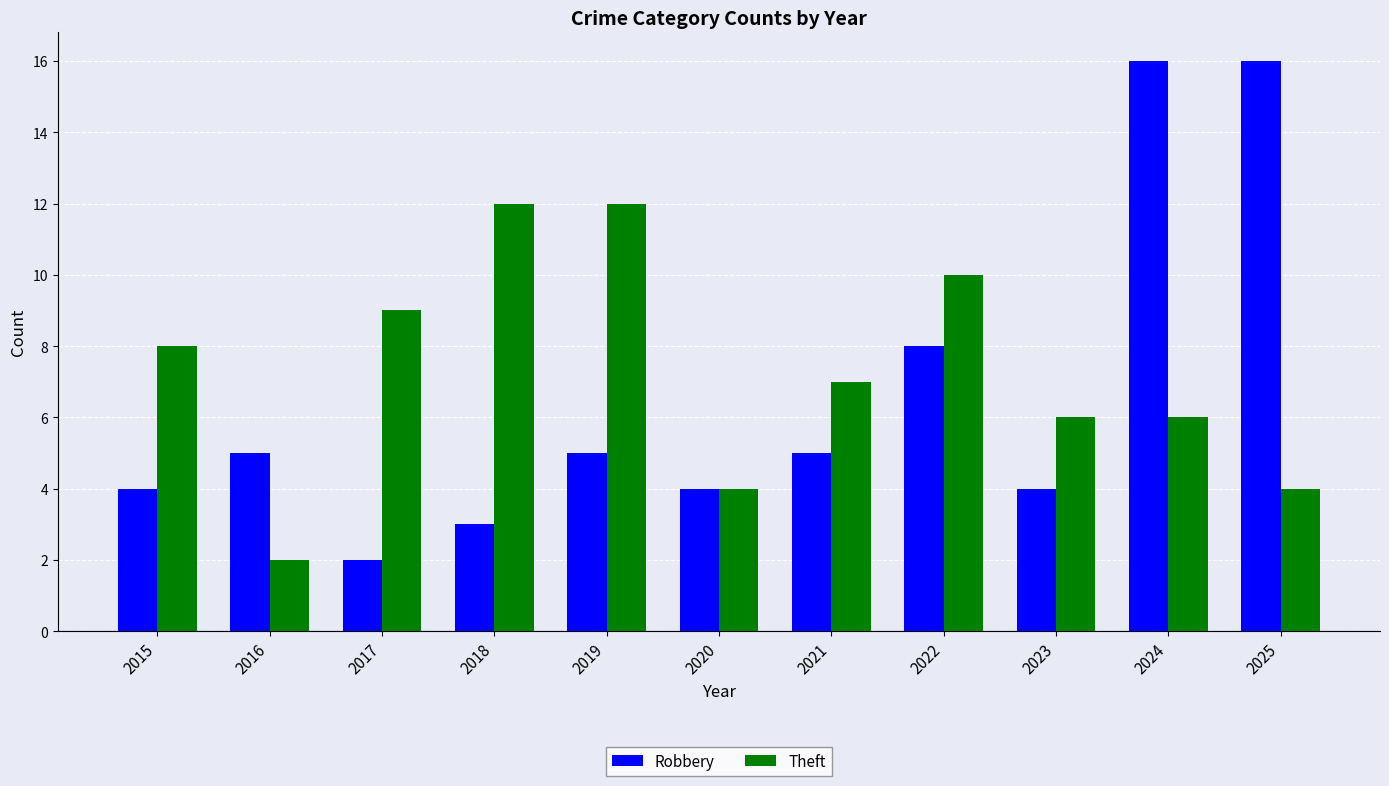

Which series has the widest spread of values?

Robbery